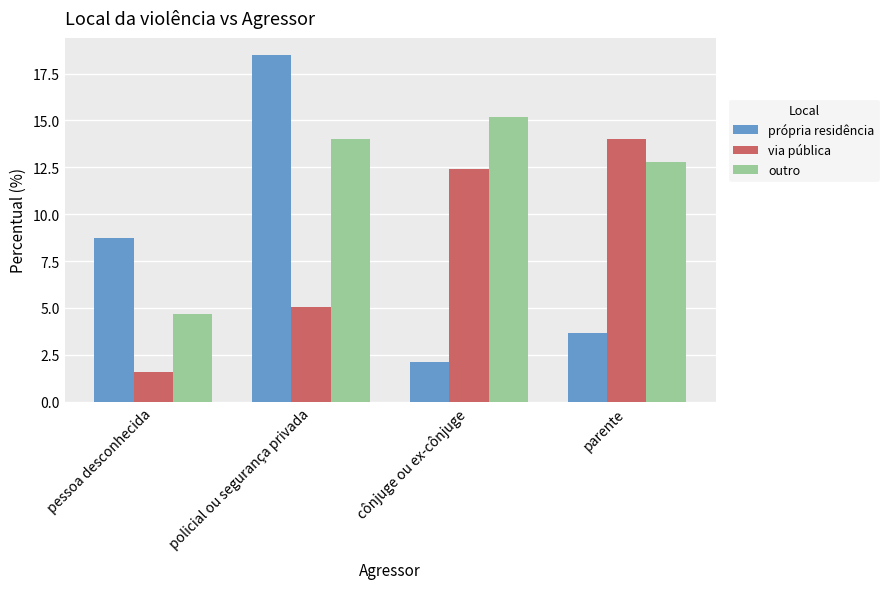

What value does the outro series have at pessoa desconhecida?

4.7